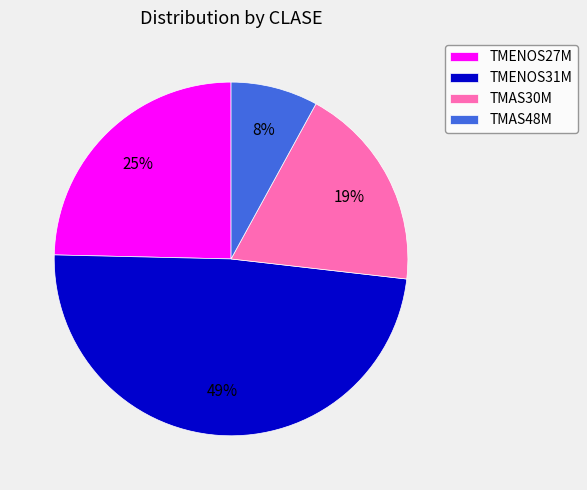

Rank the categories by value from highest to lowest.

TMENOS31M, TMENOS27M, TMAS30M, TMAS48M